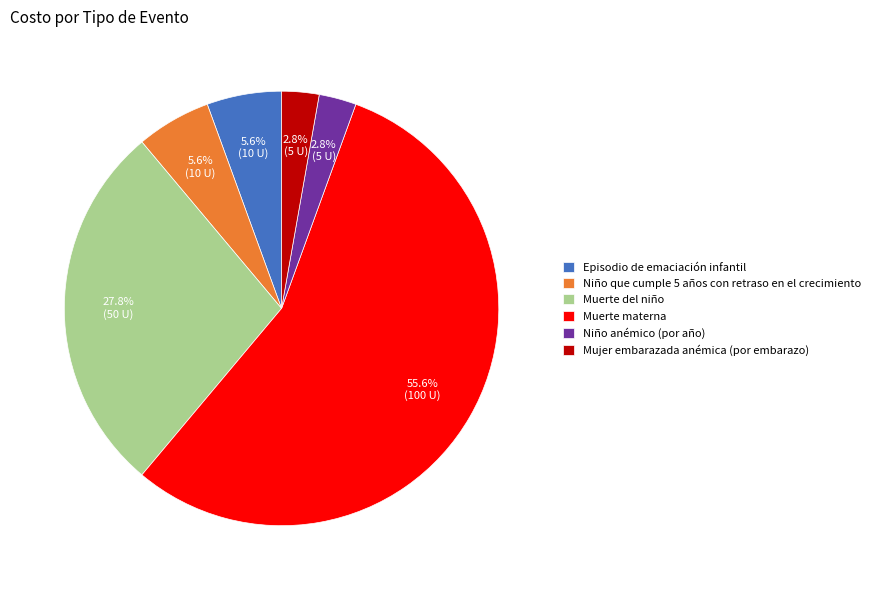

What is the largest slice in the pie chart?

Muerte materna